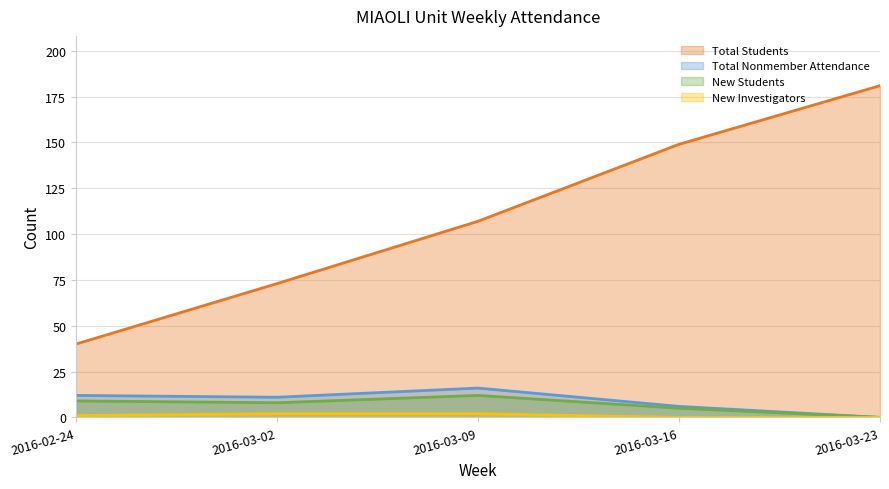

At 2016-03-16, list the series in order from largest to smallest.

Total Students, Total Nonmember Attendance, New Students, New Investigators